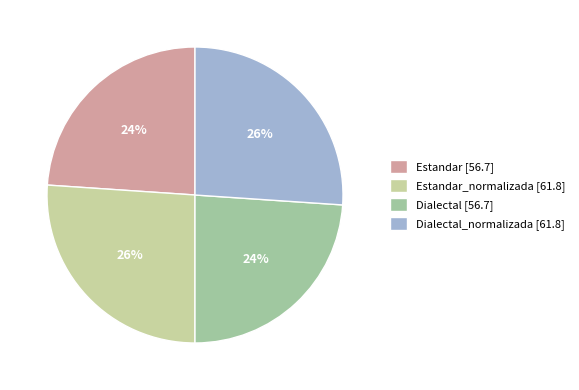

Is it true that Dialectal_normalizada [61.8] is 26% of the pie?

True